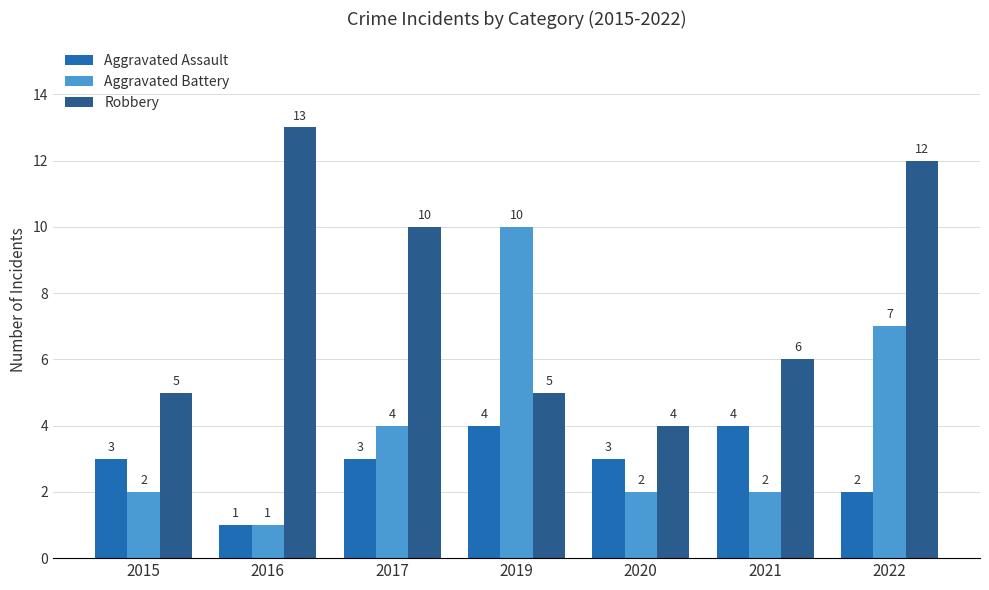

What are all the series names shown in the legend?

Aggravated Assault, Aggravated Battery, Robbery